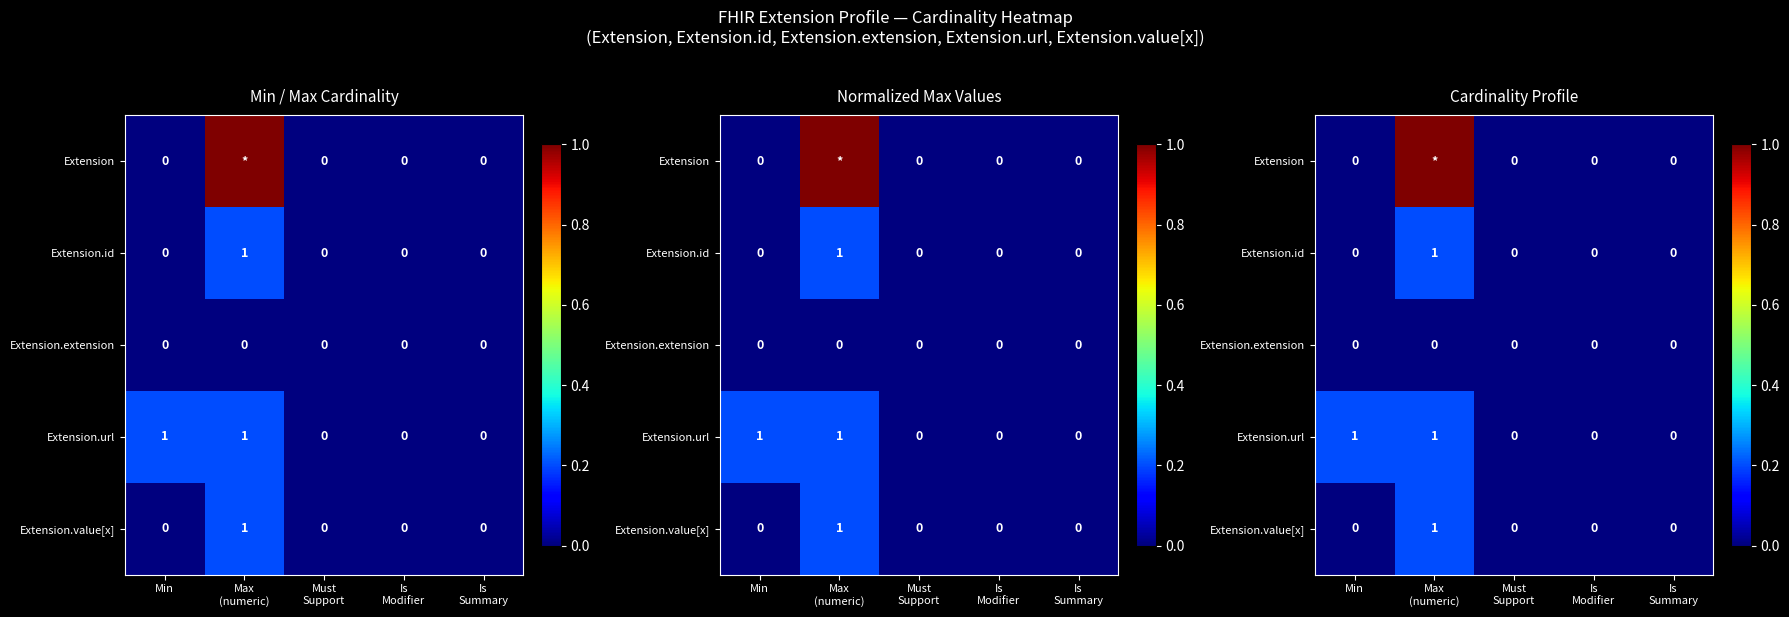

Which category has the highest value across all series?

Max
(numeric)